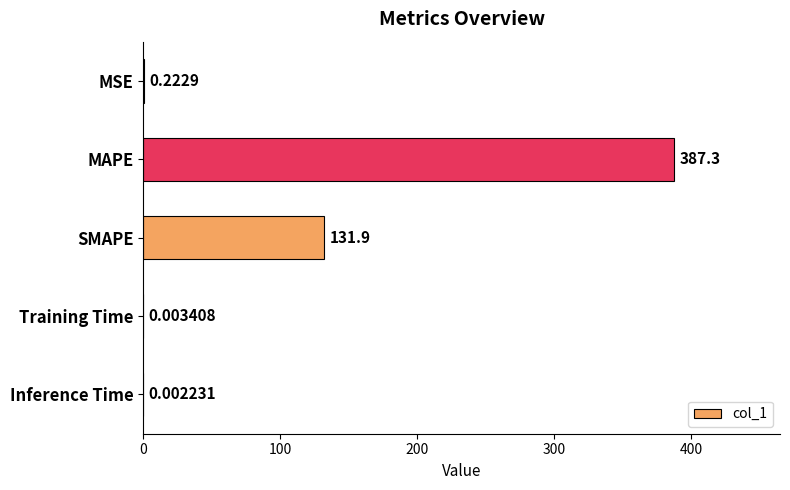

What is the change in value from MAPE to Training Time?

-387.3